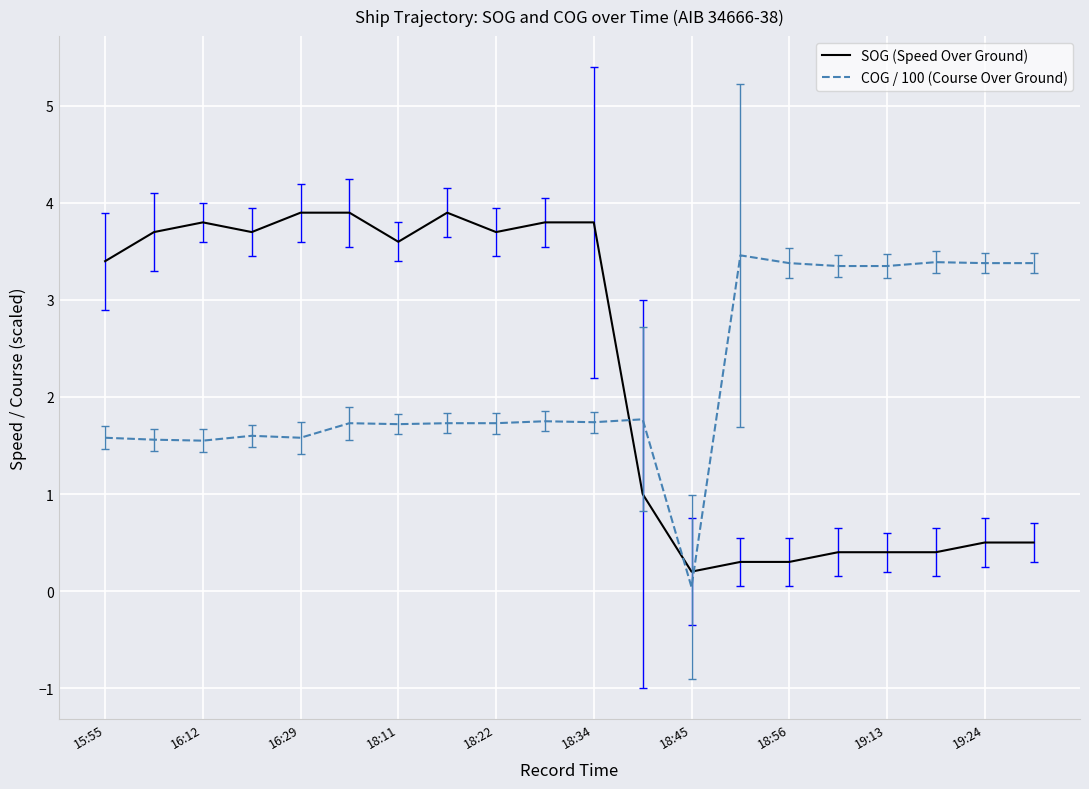

What is the highest value of the SOG (Speed Over Ground) series?

3.9